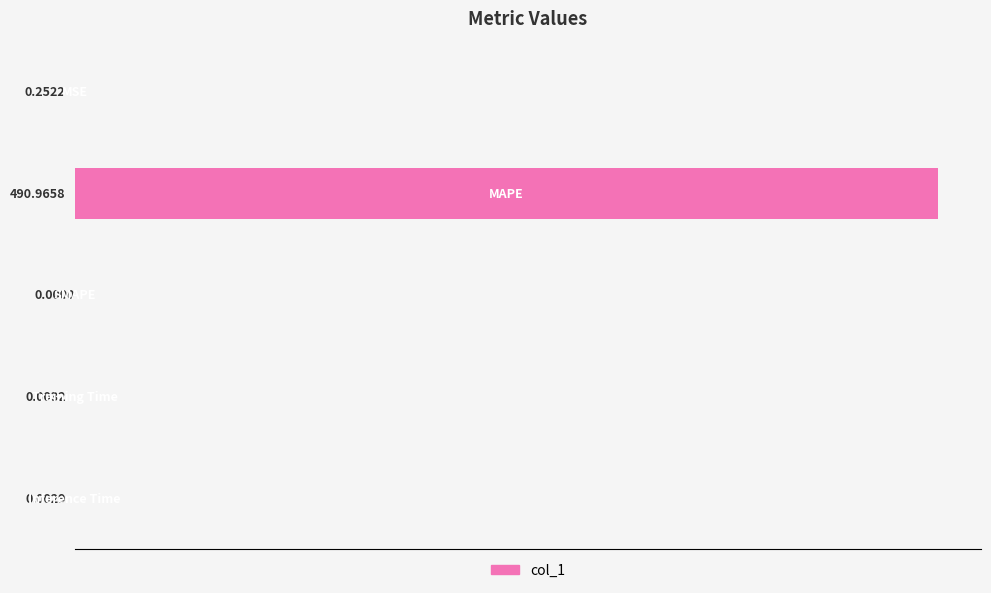

What is the sum of all values?

491.2